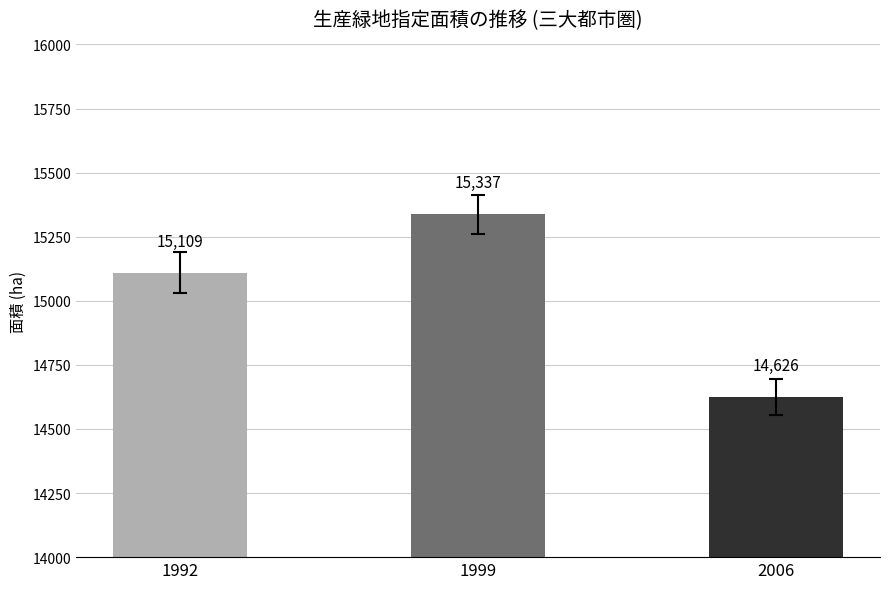

How many bars are there in total?

3